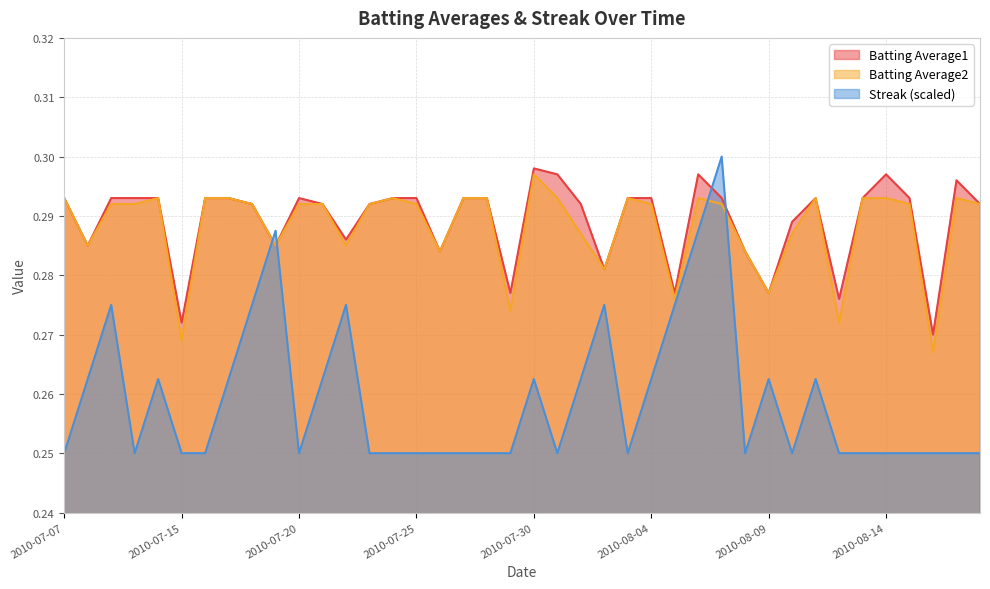

Where do Batting Average2 and Streak first cross each other?

2010-07-18 and 2010-07-19